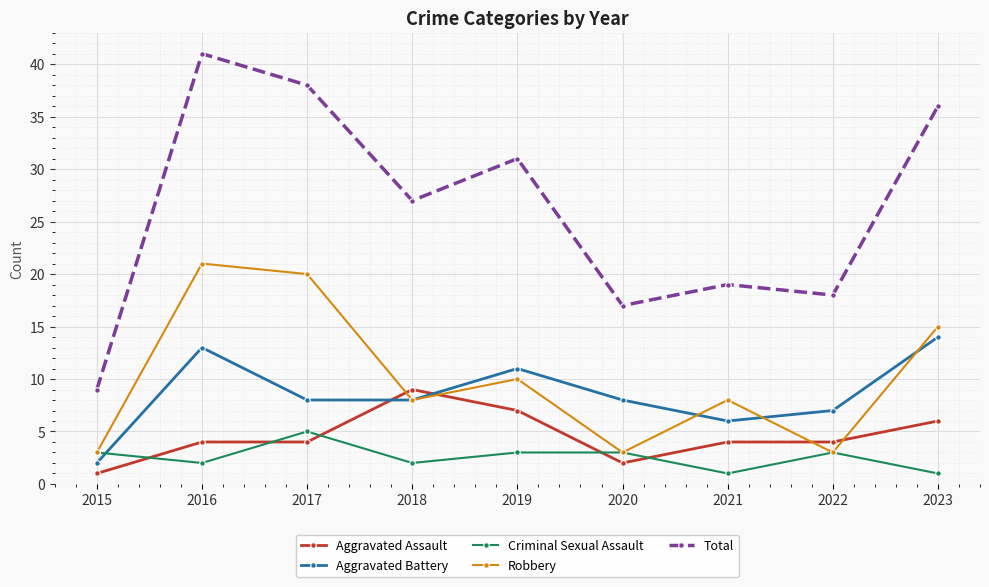

True or false: Criminal Sexual Assault has a value of 1 at 2022.

False